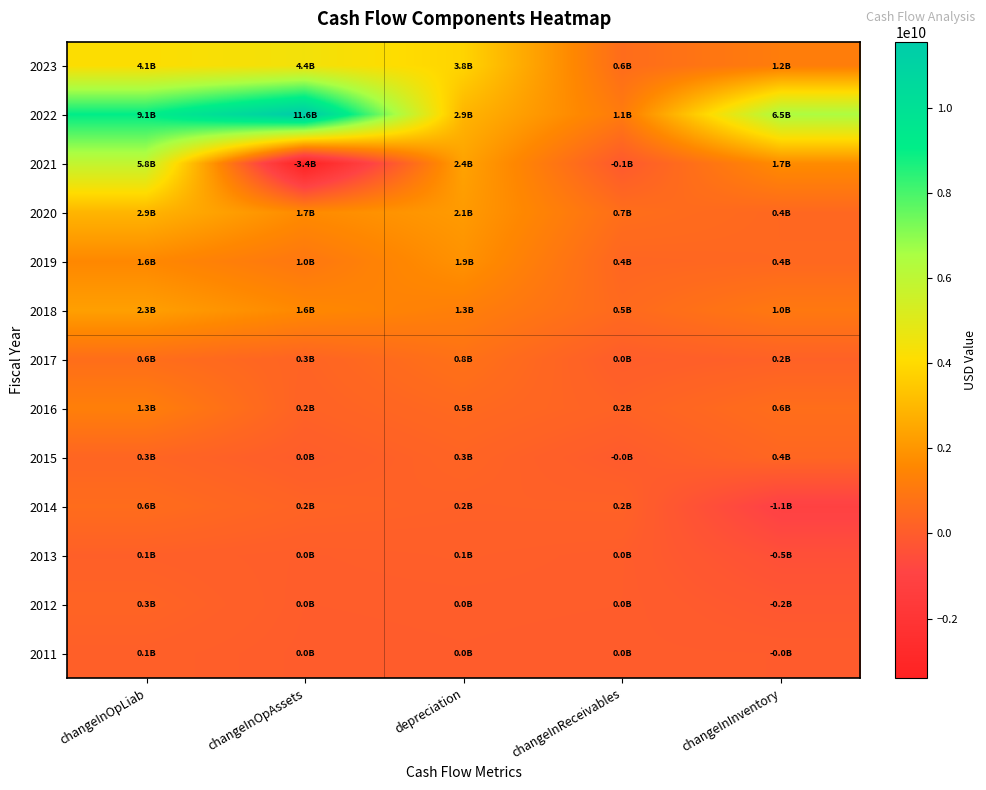

Reading left to right, what are all the values shown in this chart?

2023: changeInOpLiab=4137000000	changeInOpAssets=4433000000	depreciation=3836000000	changeInReceivables=586000000	changeInInventory=1195000000
2022: changeInOpLiab=9064000000	changeInOpAssets=11557000000	depreciation=2913000000	changeInReceivables=1124000000	changeInInventory=6465000000
2021: changeInOpLiab=5847000000	changeInOpAssets=-3401000000	depreciation=2381000000	changeInReceivables=-130000000	changeInInventory=1709000000
2020: changeInOpLiab=2918000000	changeInOpAssets=1669000000	depreciation=2149000000	changeInReceivables=652000000	changeInInventory=422000000
2019: changeInOpLiab=1592000000	changeInOpAssets=969000000	depreciation=1901000000	changeInReceivables=367000000	changeInInventory=429000000
2018: changeInOpLiab=2289477000	changeInOpAssets=1602121000	depreciation=1268730000	changeInReceivables=496732000	changeInInventory=1023000000
2017: changeInOpLiab=639372000	changeInOpAssets=275569000	depreciation=769300000	changeInReceivables=24635000	changeInInventory=179000000
2016: changeInOpLiab=1271058000	changeInOpAssets=209112000	depreciation=477300000	changeInReceivables=213097000	changeInInventory=632867000
2015: changeInOpLiab=323763000	changeInOpAssets=7690000	depreciation=278700000	changeInReceivables=-46267000	changeInInventory=369364000
2014: changeInOpLiab=583054000	changeInOpAssets=248788000	depreciation=155900000	changeInReceivables=183658000	changeInInventory=-1050264000
2013: changeInOpLiab=123808000	changeInOpAssets=39725000	depreciation=83900000	changeInReceivables=21917000	changeInInventory=-463270000
2012: changeInOpLiab=254735000	changeInOpAssets=16664000	depreciation=25300000	changeInReceivables=17303000	changeInInventory=-194726000
2011: changeInOpLiab=107827000	changeInOpAssets=3365000	depreciation=14600000	changeInReceivables=2829000	changeInInventory=-13638000